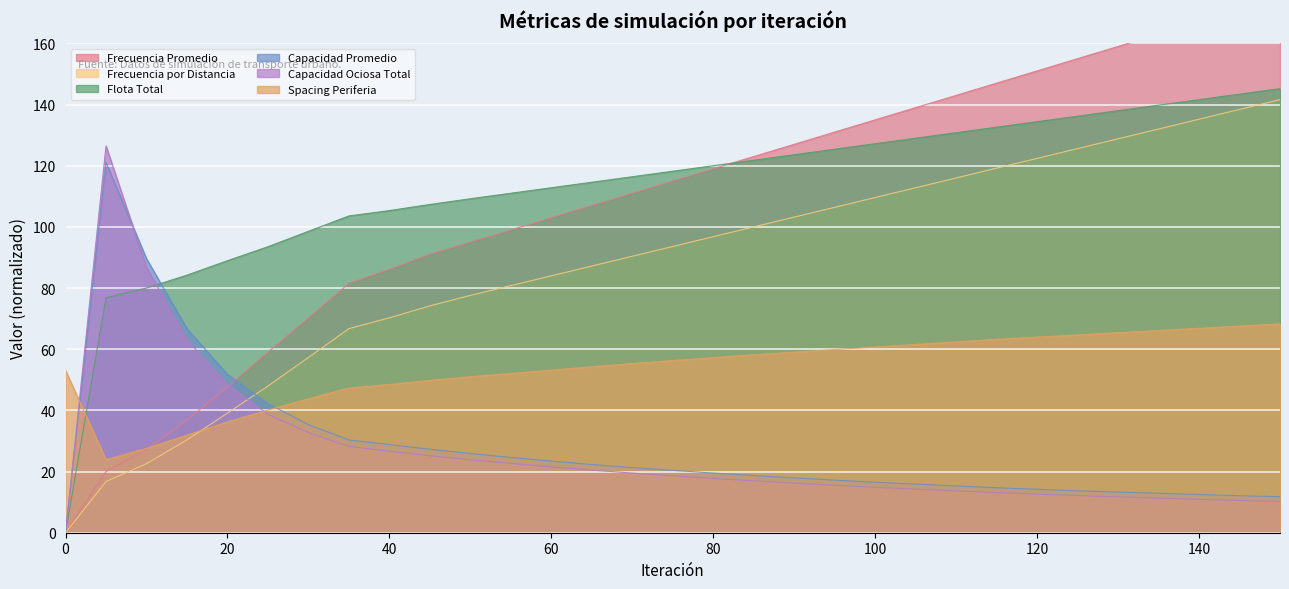

Reading left to right, what are all the values shown in this chart?

Frecuencia Promedio: 0.0	20.0	27.2	36.9	47.6	59.1	70.2	81.5	86.1	91.1	95.0	99.0	103.0	107.0	111.0	115.0	119.0	123.0	127.0	131.0	135.0	139.0	143.0	147.0	151.0	155.0	159.0	163.0	167.0	171.0	175.0
Frecuencia por Distancia: 0.0	16.7	22.6	30.4	39.1	48.0	57.3	66.7	70.3	74.2	77.6	80.8	84.0	87.2	90.4	93.6	96.8	100.0	103.2	106.4	109.6	112.8	116.0	119.2	122.4	125.6	128.8	132.0	135.2	138.4	141.6
Flota Total: 0.0	76.8	80.0	84.2	88.9	93.5	98.6	103.6	105.3	107.3	109.2	111.0	112.8	114.6	116.4	118.2	120.0	121.8	123.6	125.4	127.2	129.0	130.8	132.6	134.4	136.2	138.0	139.8	141.6	143.4	145.2
Capacidad Promedio: 0.0	121.1	89.6	66.7	51.8	42.2	35.3	30.3	28.8	27.3	25.9	24.6	23.4	22.3	21.3	20.4	19.5	18.7	17.9	17.2	16.5	15.9	15.3	14.7	14.2	13.7	13.3	12.9	12.5	12.1	11.8
Capacidad Ociosa Total: 0.0	126.5	86.8	63.0	48.5	38.7	32.7	28.2	26.6	25.2	23.8	22.6	21.5	20.5	19.5	18.6	17.7	16.9	16.2	15.5	14.8	14.2	13.7	13.1	12.6	12.2	11.7	11.3	10.9	10.5	10.2
Spacing Periferia: 53.0	23.9	27.6	31.9	36.2	40.1	43.8	47.3	48.5	49.8	51.0	52.1	53.2	54.2	55.3	56.3	57.2	58.2	59.0	59.9	60.7	61.6	62.4	63.2	64.0	64.7	65.4	66.1	66.8	67.6	68.3